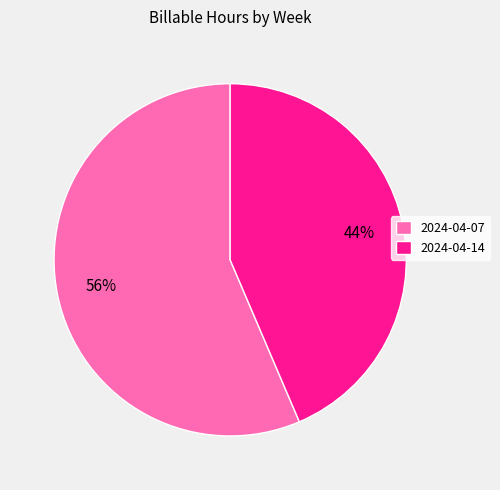

To the nearest percent, what percentage of the pie is 2024-04-07?

56%